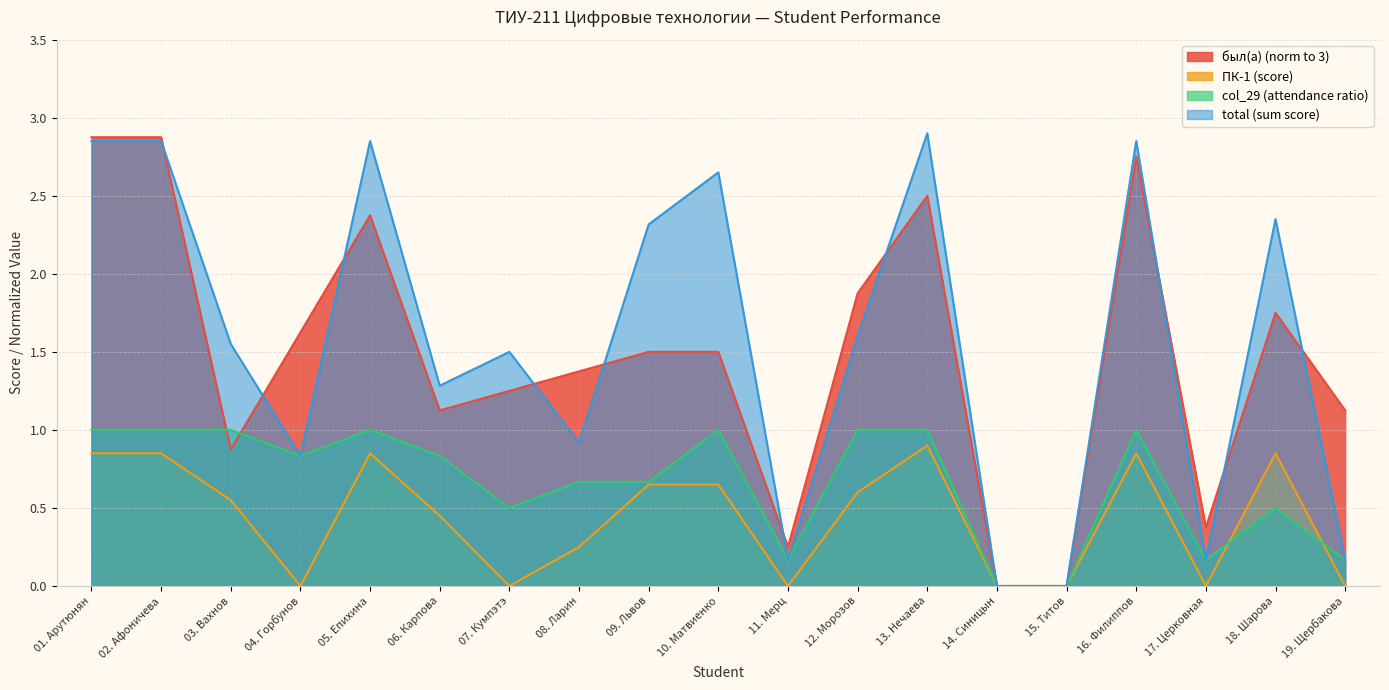

Which has a higher value, 17. Церковная or 16. Филиппов?

16. Филиппов